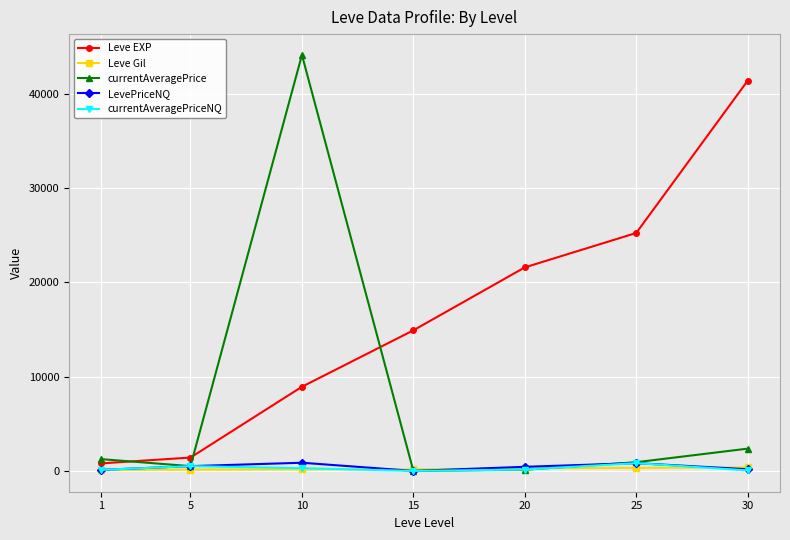

Which series has the largest range (max minus min)?

currentAveragePrice